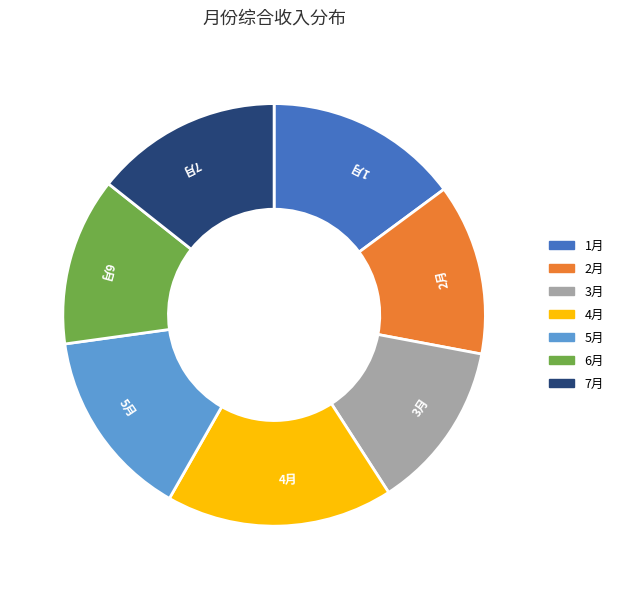

What is the ratio of the value at 2月 to the value at 1月?

0.9